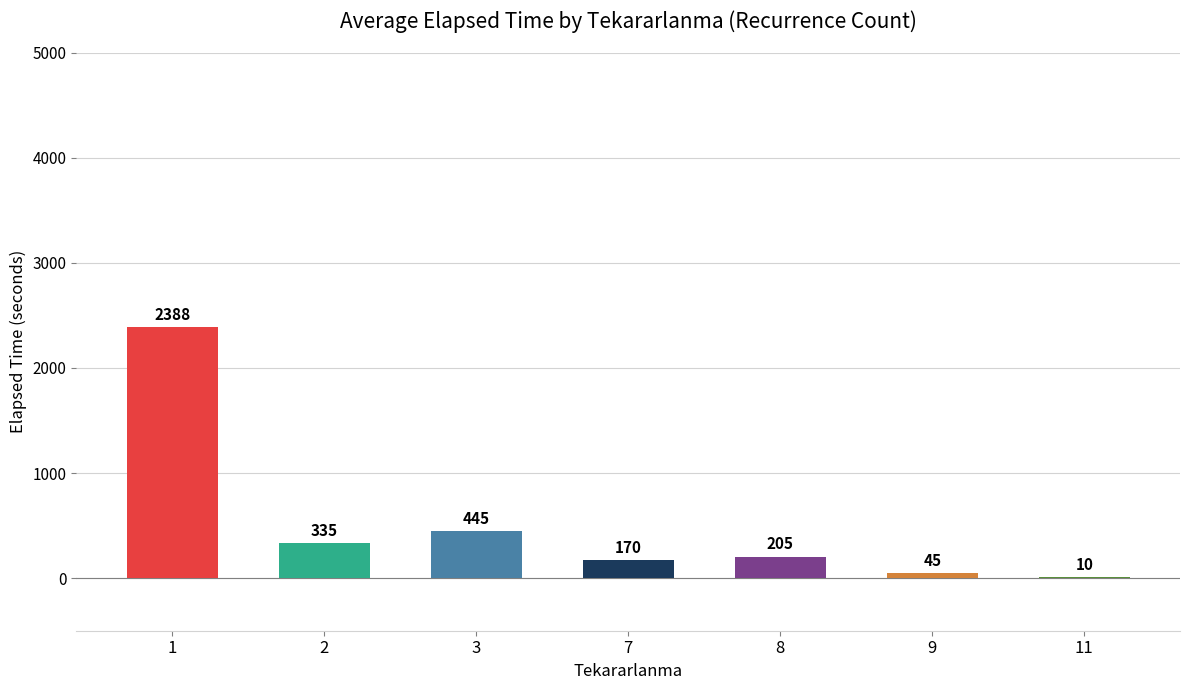

What is the change in value from 3 to 7?

-275.0